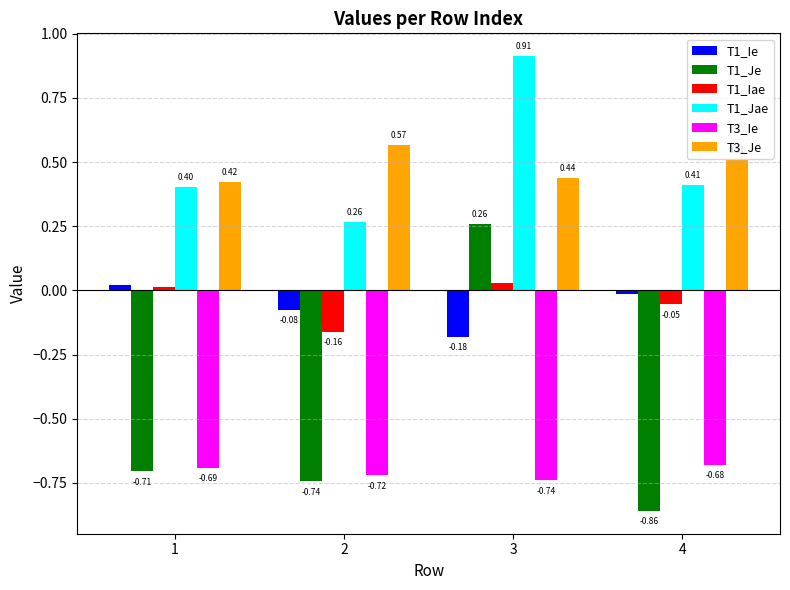

Between 1 and 4, which series saw the biggest shift?

T1_Je